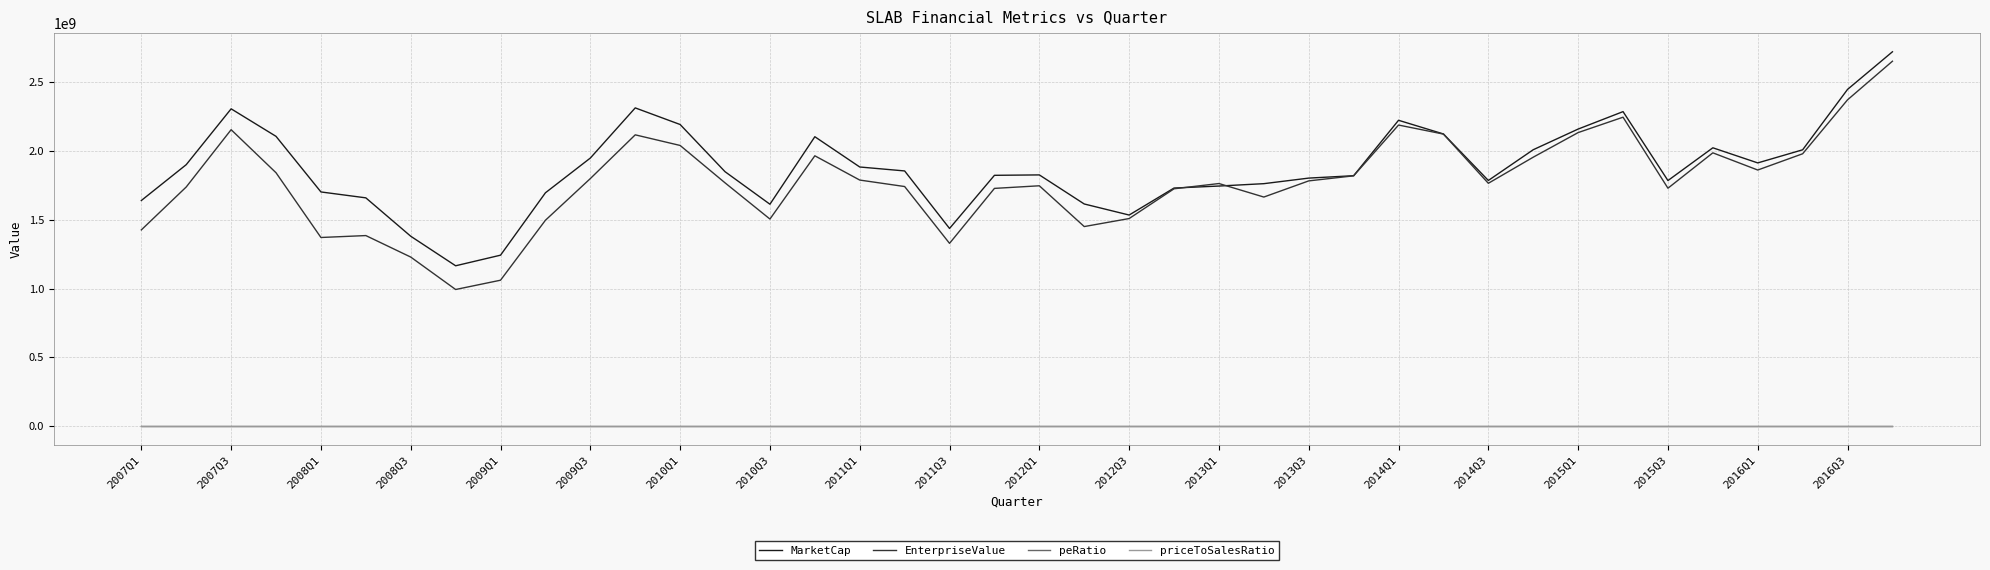

Which series has the largest range (max minus min)?

EnterpriseValue